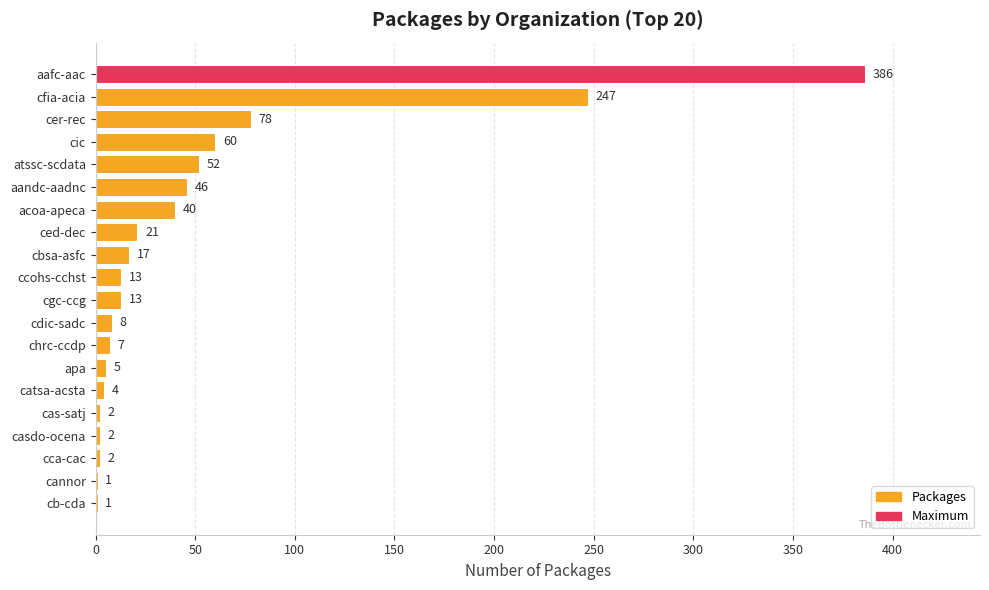

What is the approximate value at cfia-acia, to the nearest 50?

250